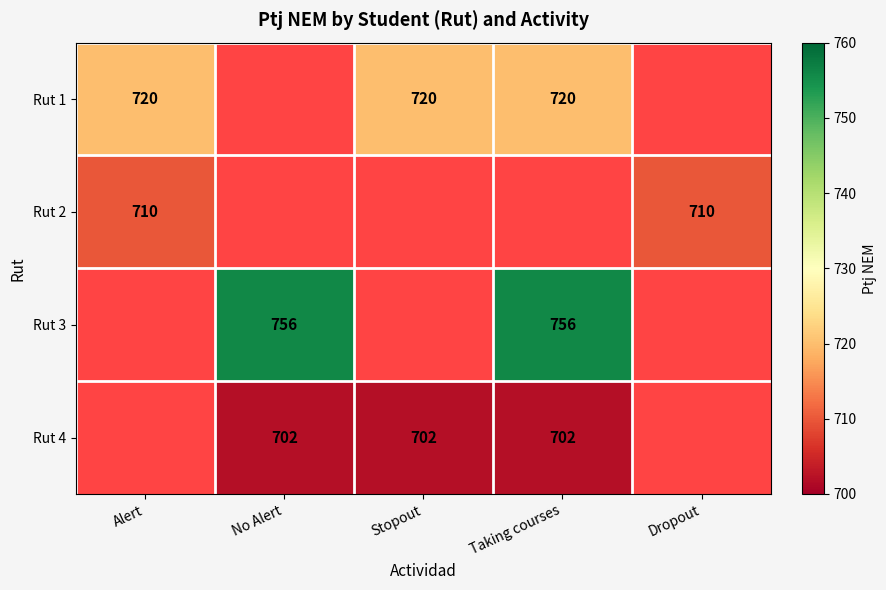

The Rut 1 series shows 1275 at Alert. True or false?

False